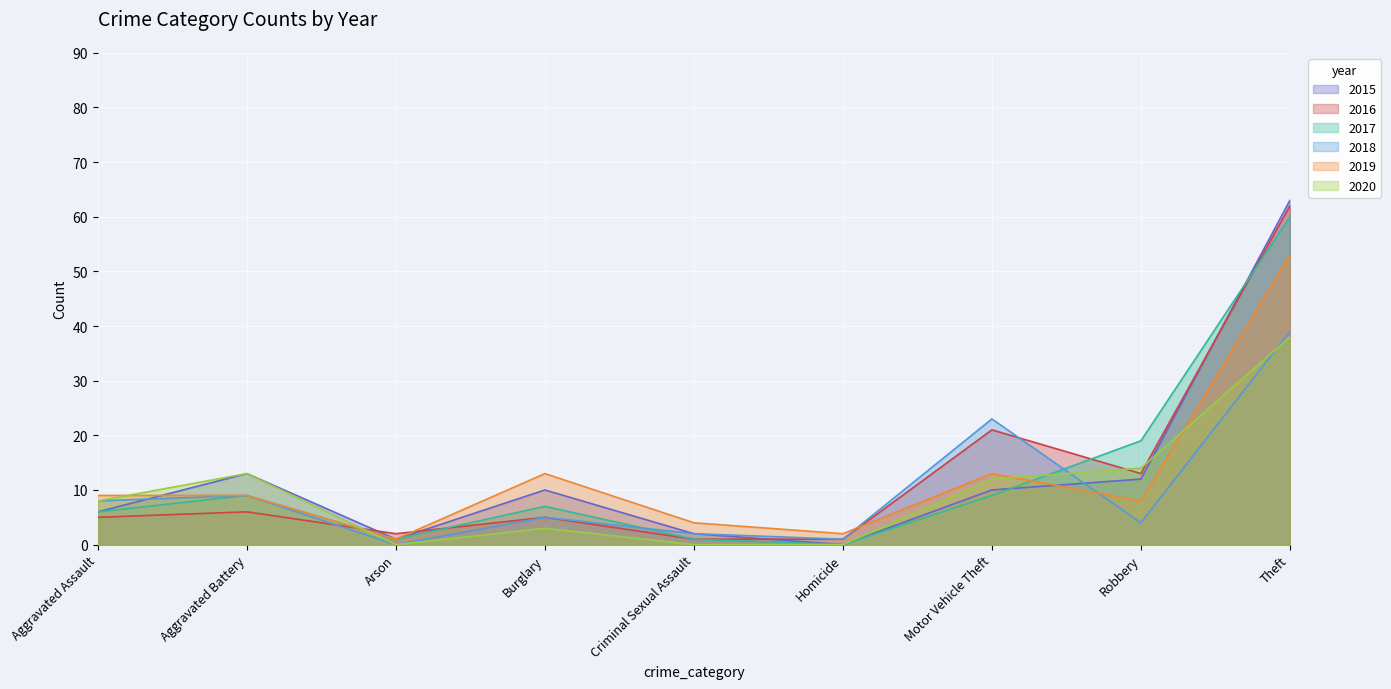

What is the difference between the maximum and minimum values in the 2019 series?

52